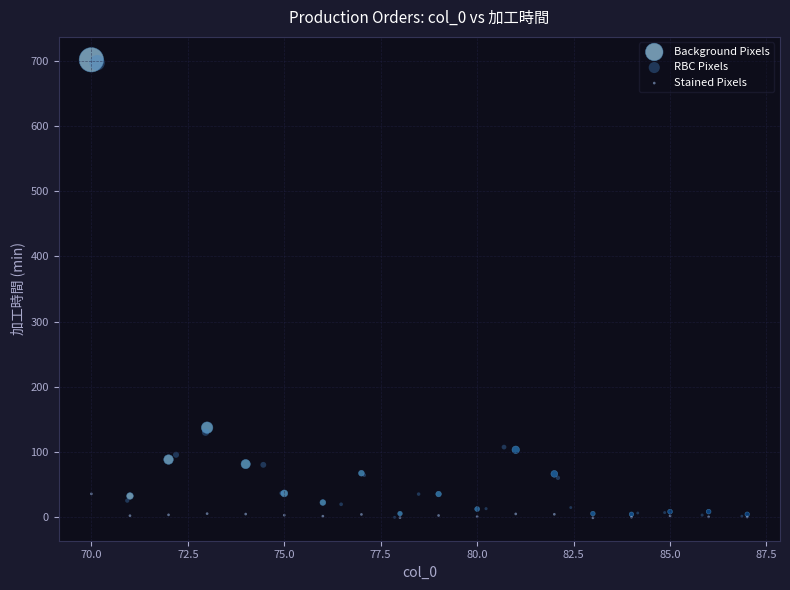

What are all the series names shown in the legend?

Background Pixels, RBC Pixels, Stained Pixels